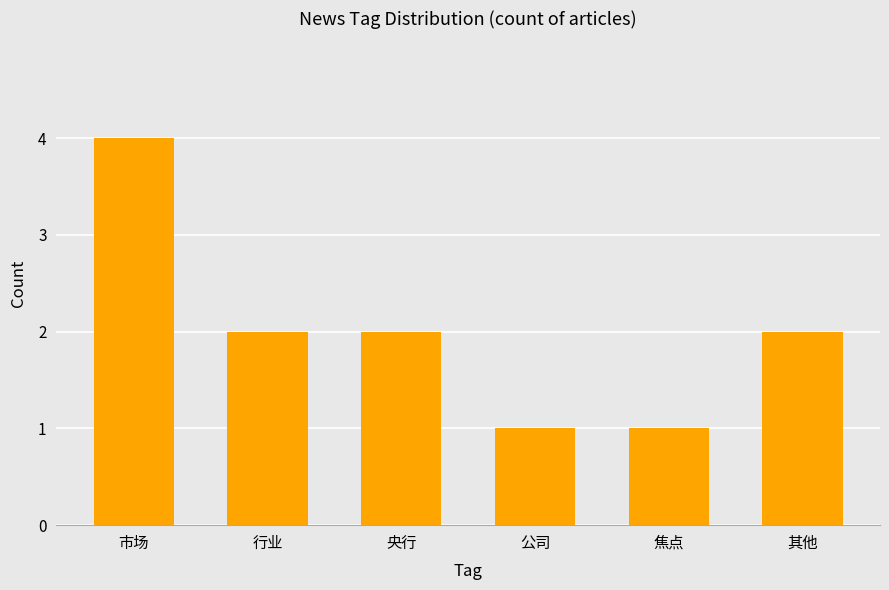

The chart shows a value of 2 at 市场. True or false?

False